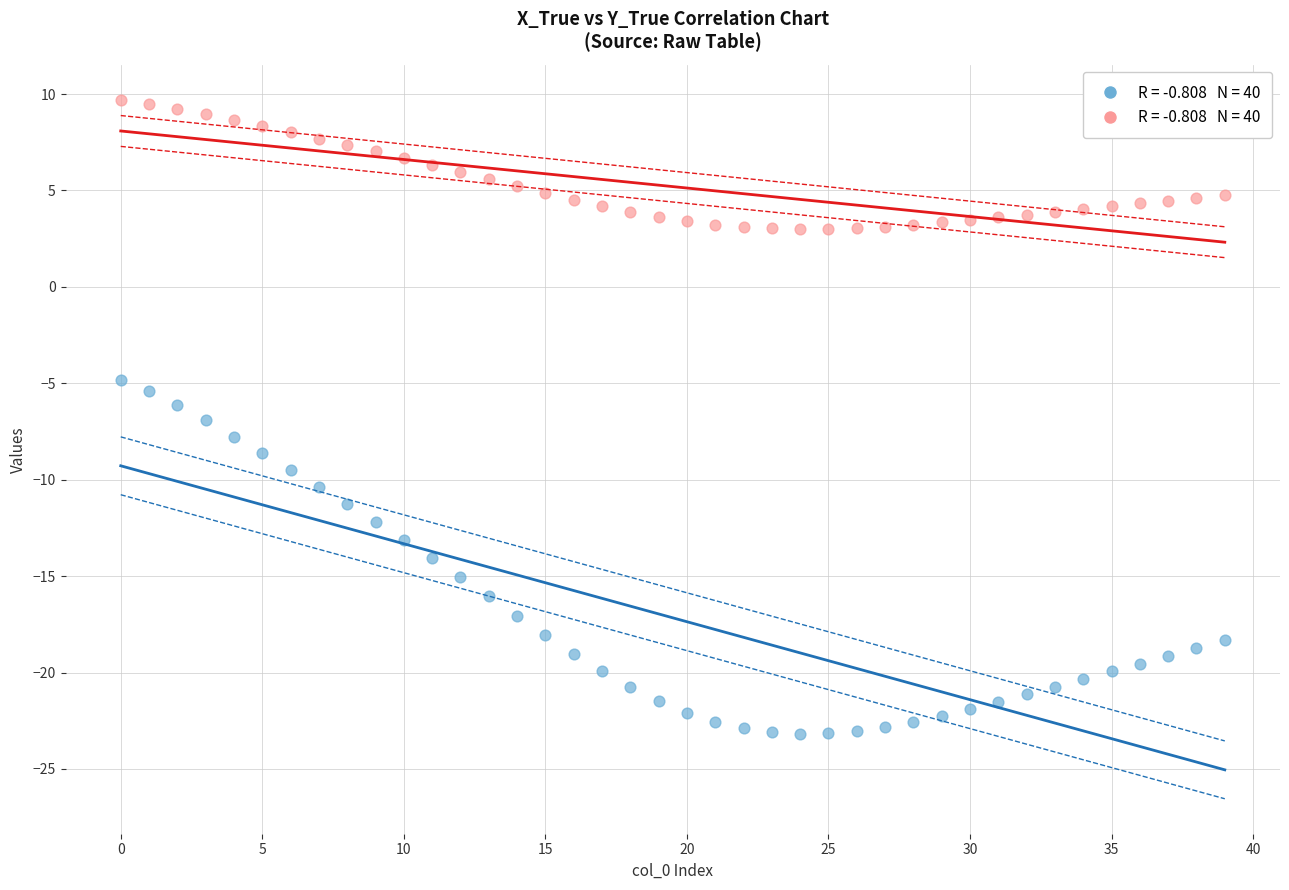

Across all data points, what is the range of Y values (max minus min)?

32.9